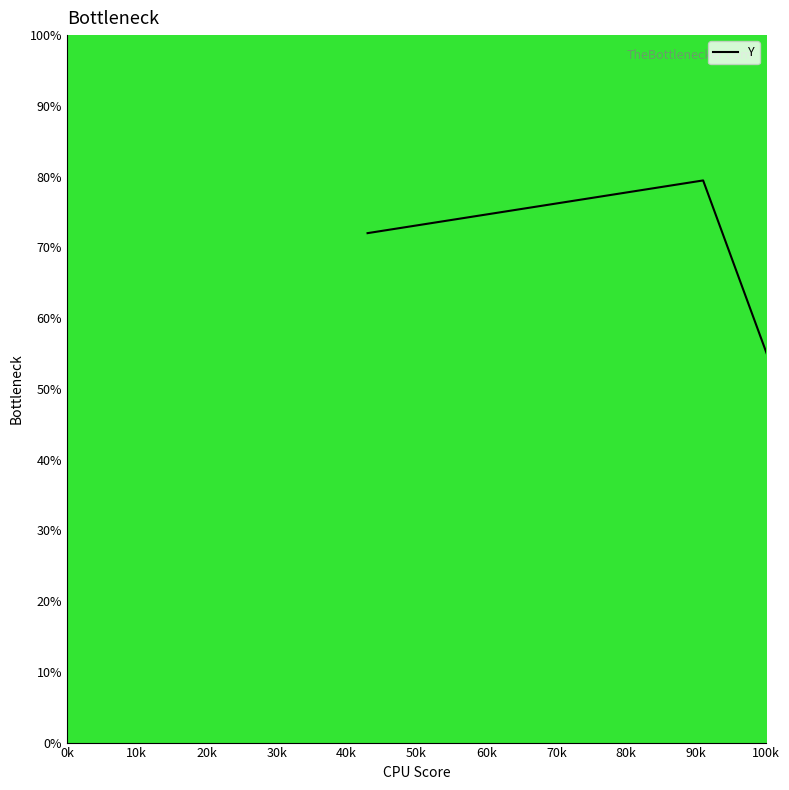

What is the smallest value displayed?

38.8